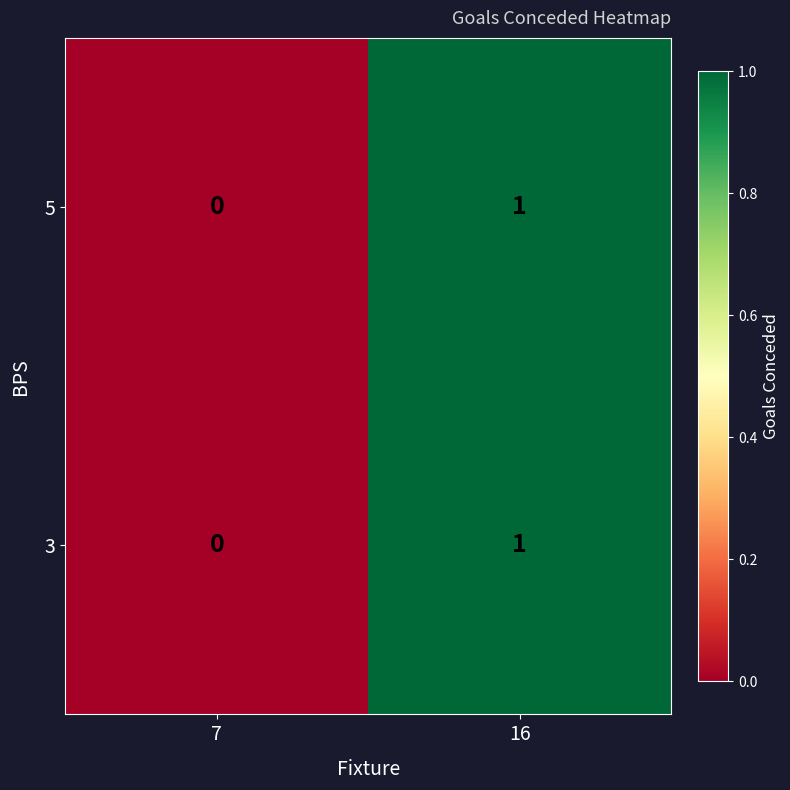

Which category has the highest value across all series?

16